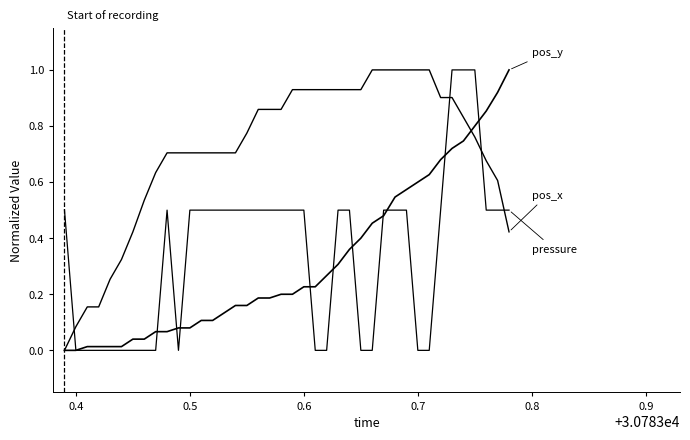

Count the number of categories in the chart.

40